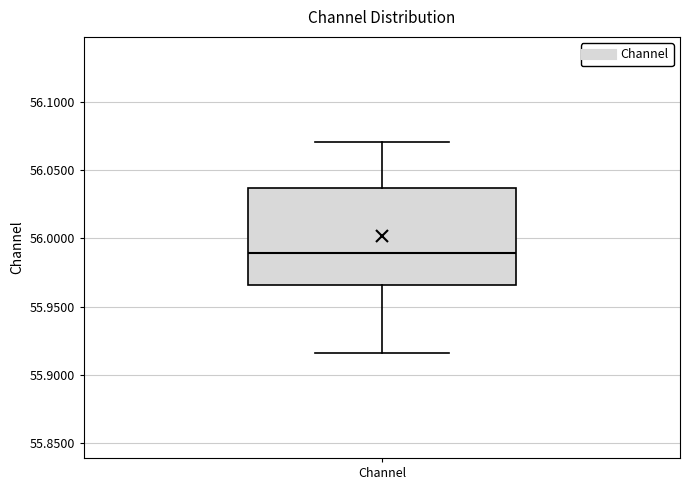

Transcribe this box plot: give where the median line is, the range the box spans, and where the two whiskers end, as read against the y-axis. The values are not printed on the chart, so give them approximately, as read against the axis.

median 55.990, box 55.965 to 56.035, whiskers 55.915 to 56.070